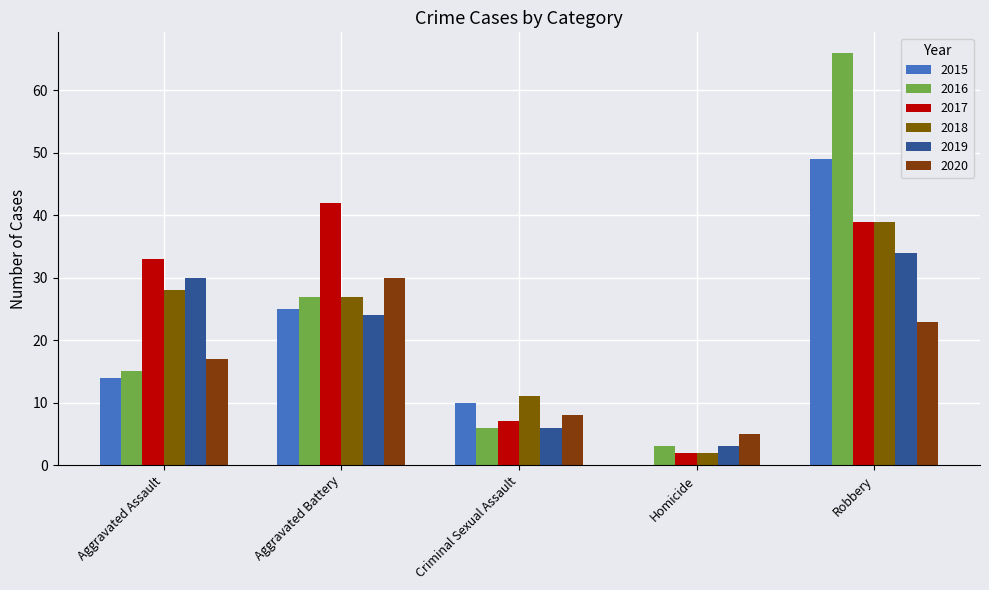

What is the approximate value of 2015 at Criminal Sexual Assault?

10